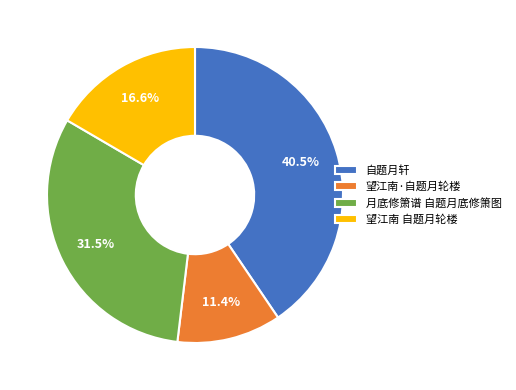

Does 望江南·自题月轮楼 represent more than half of the total?

No